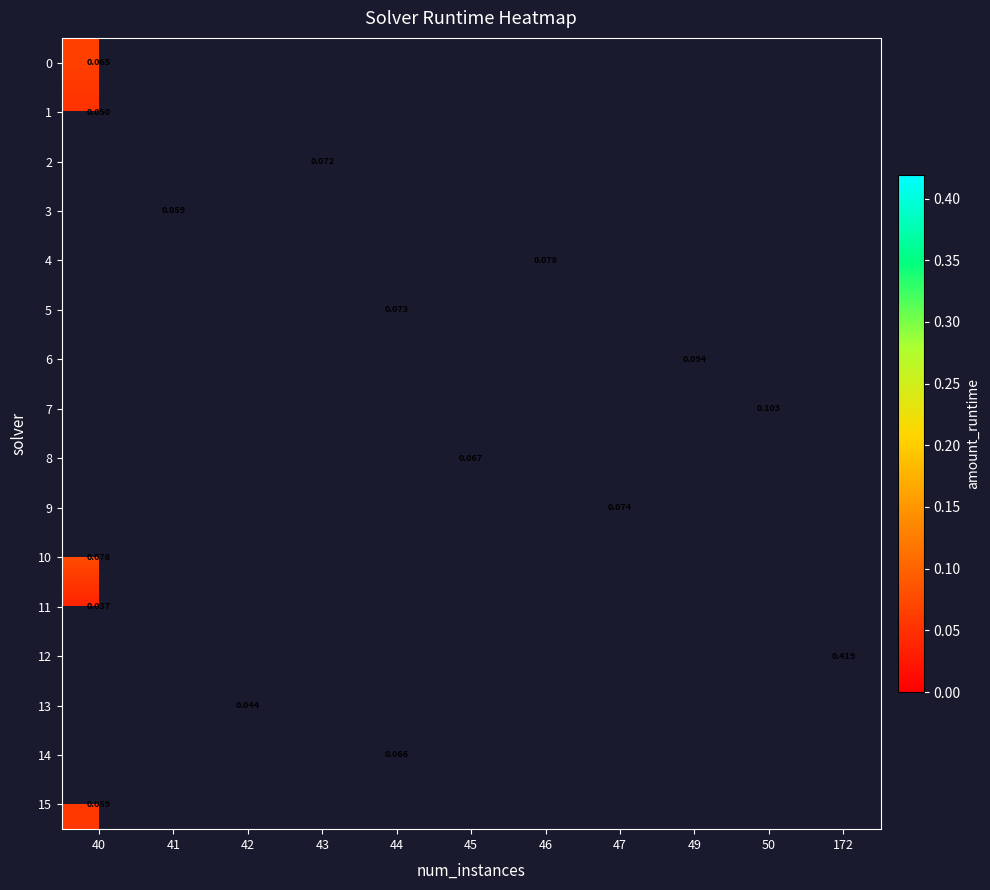

Which has a higher value, 41 or 49?

49